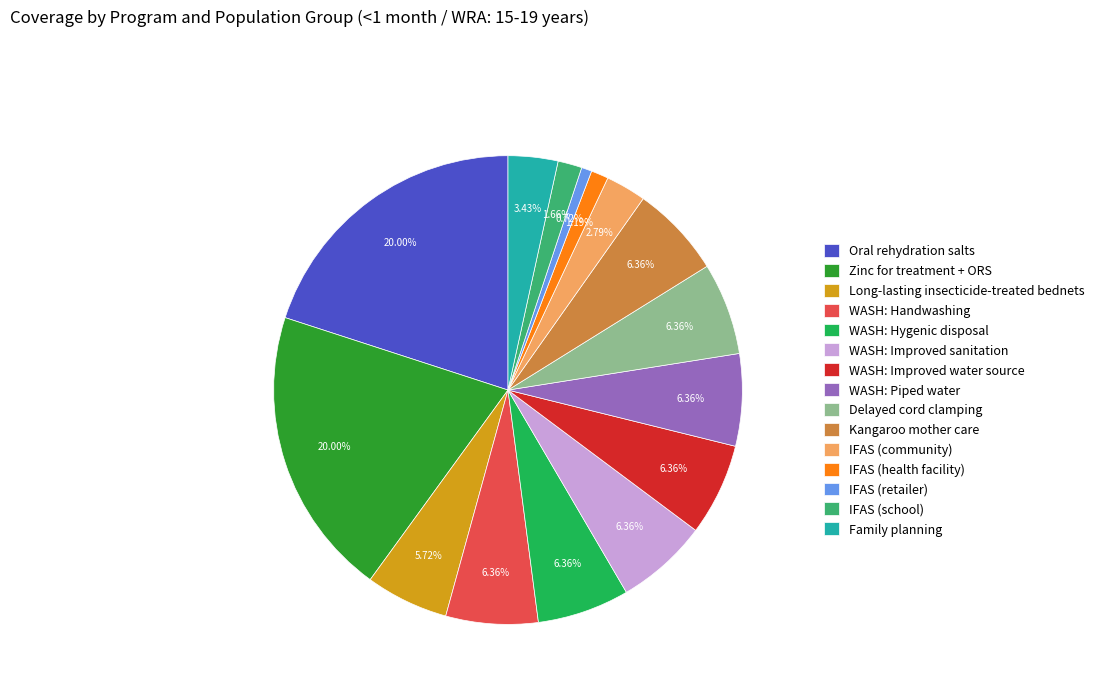

True or false: Oral rehydration salts accounts for 20% of the total.

True